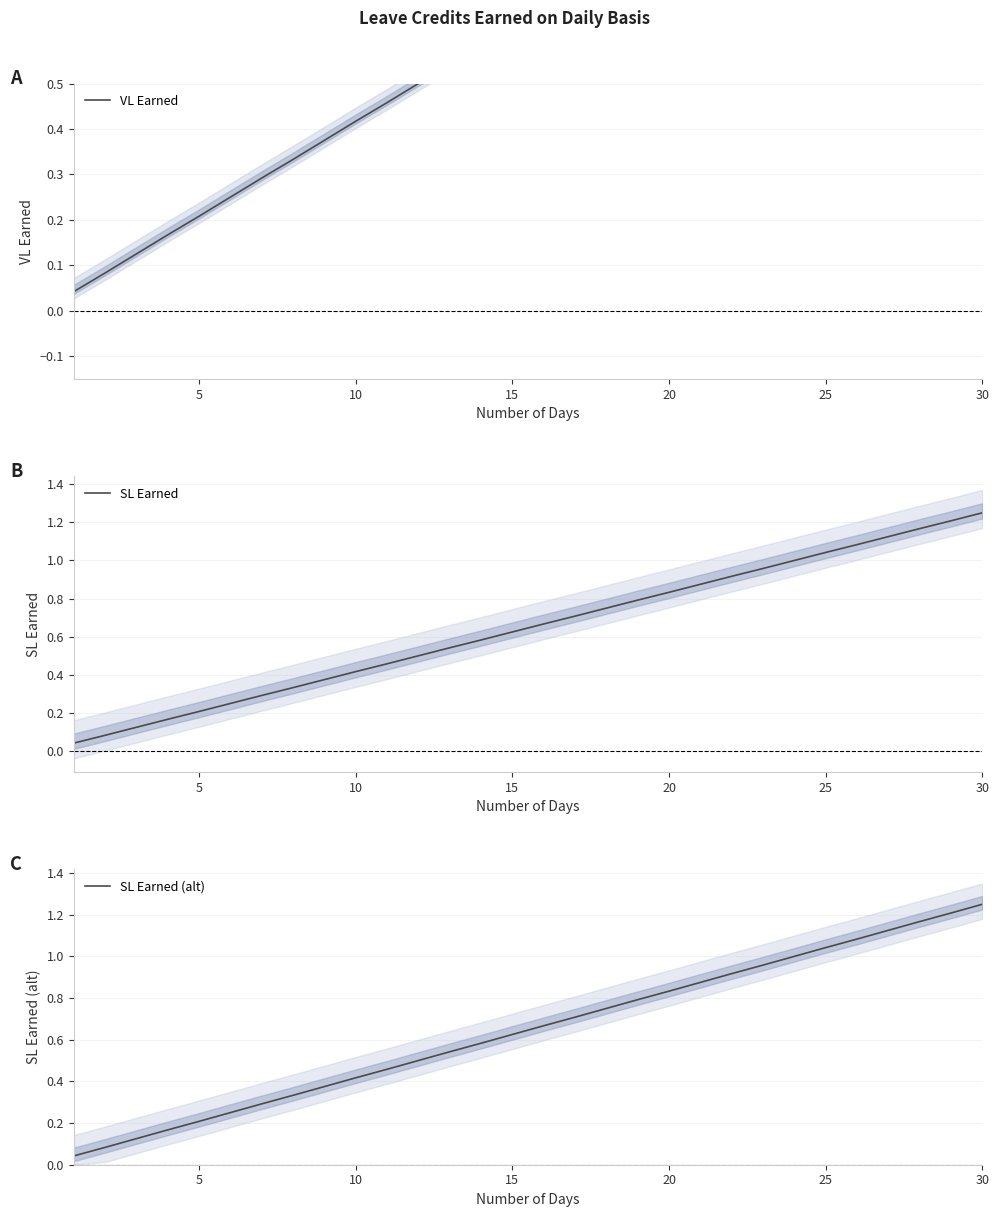

The SL Earned series shows 2.2 at 30. True or false?

False